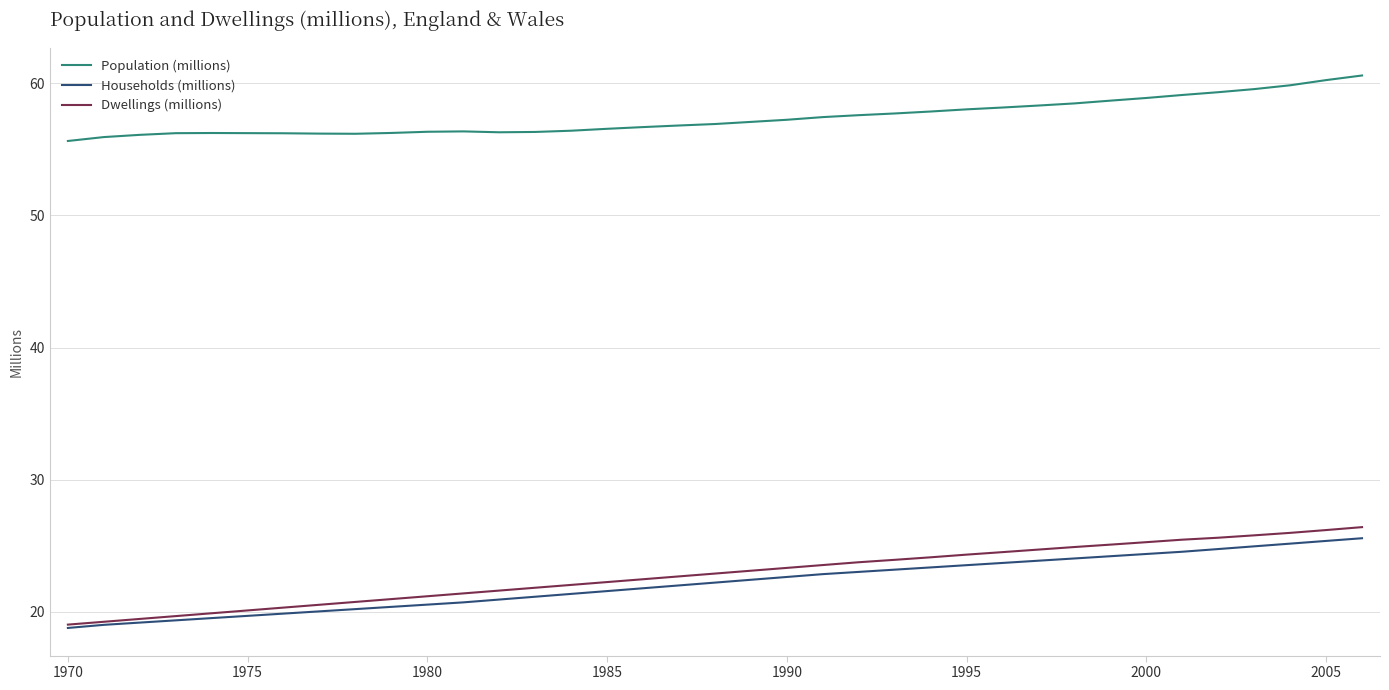

Which series has the largest range (max minus min)?

Dwellings (millions)